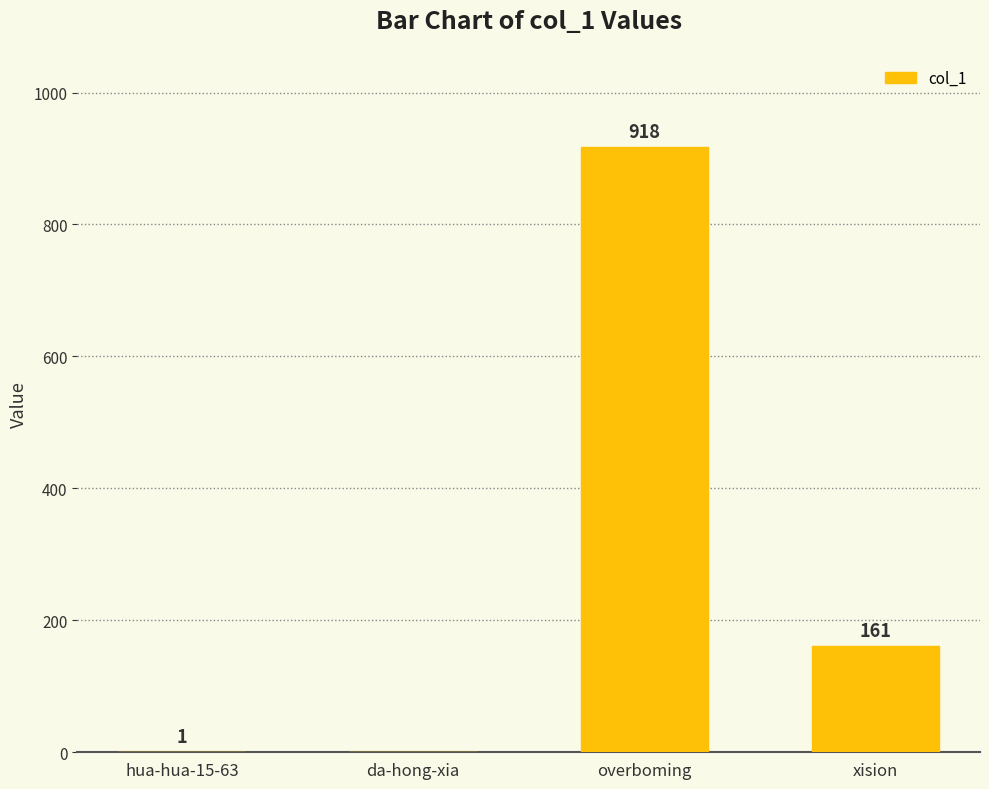

Is it true that the value at da-hong-xia is 0?

True